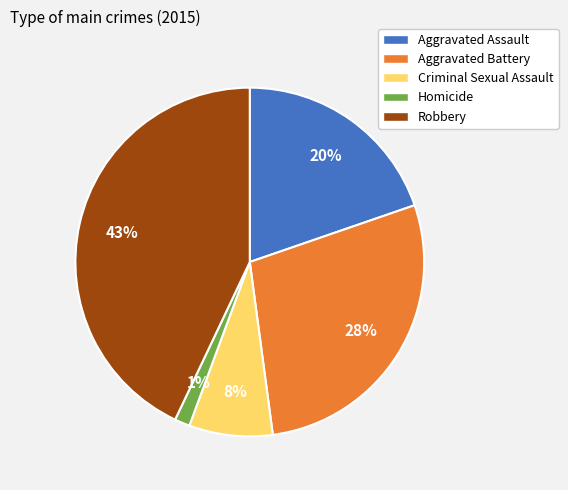

Rank the categories by value from lowest to highest.

Homicide, Criminal Sexual Assault, Aggravated Assault, Aggravated Battery, Robbery